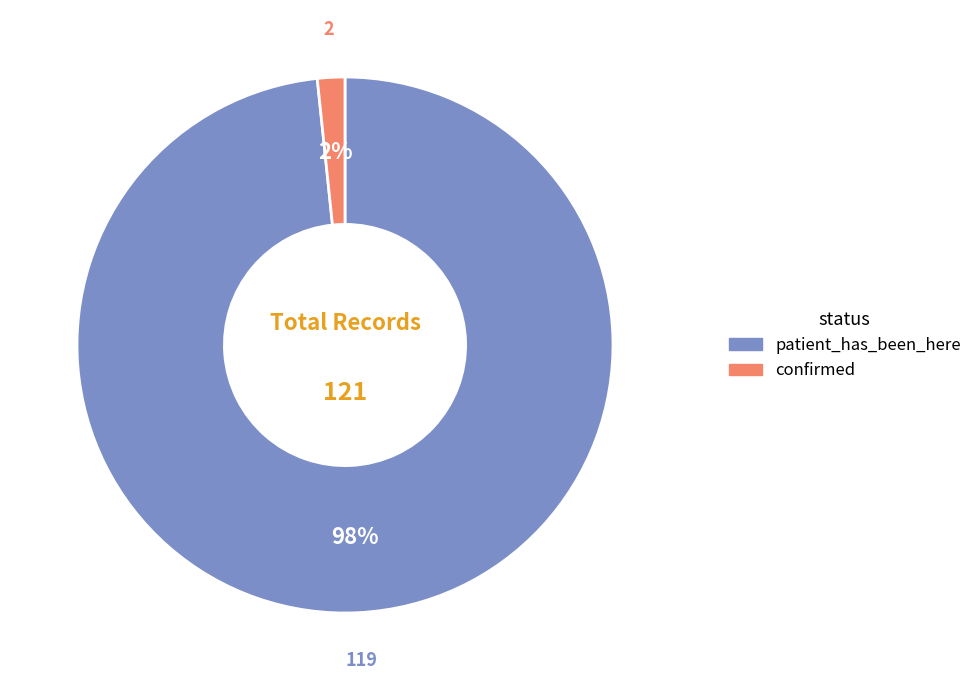

Combined, do patient_has_been_here and confirmed account for over 50%?

Yes